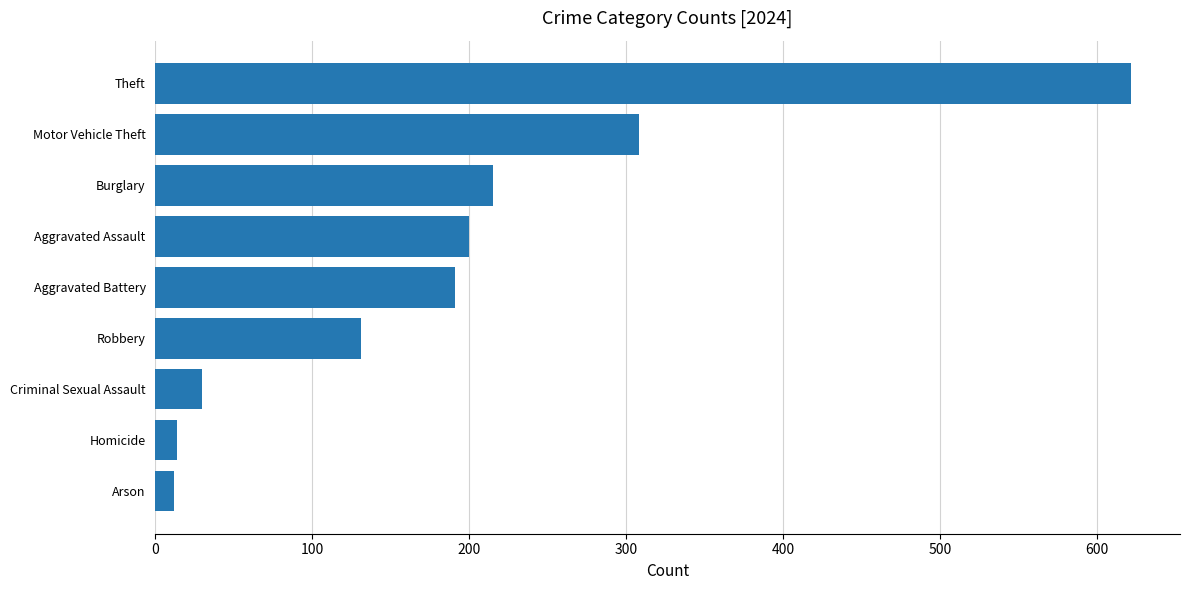

What is the change in value from Homicide to Criminal Sexual Assault?

+16